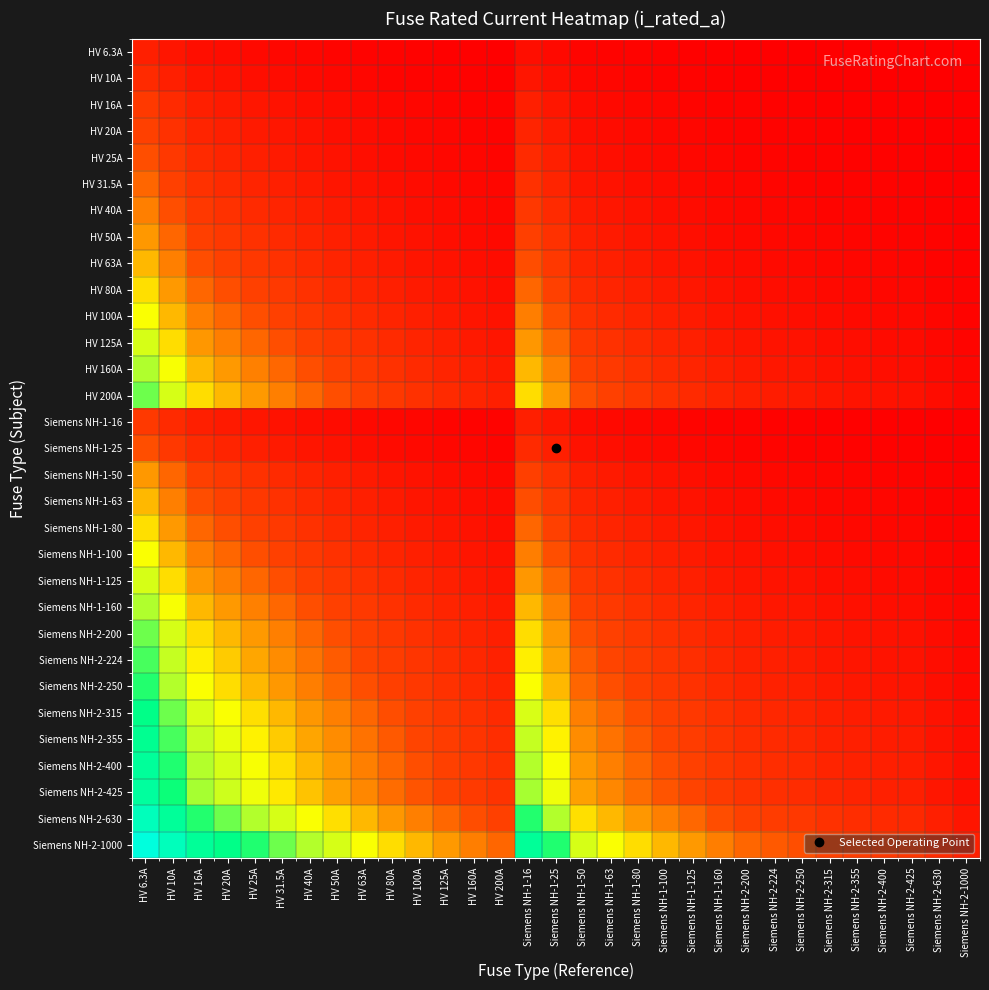

At HV 200A, list the series in order from smallest to largest.

HV 6.3A, HV 10A, HV 16A, Siemens NH-1-16, HV 20A, HV 25A, Siemens NH-1-25, HV 31.5A, HV 40A, HV 50A, Siemens NH-1-50, HV 63A, Siemens NH-1-63, HV 80A, Siemens NH-1-80, HV 100A, Siemens NH-1-100, HV 125A, Siemens NH-1-125, HV 160A, Siemens NH-1-160, HV 200A, Siemens NH-2-200, Siemens NH-2-224, Siemens NH-2-250, Siemens NH-2-315, Siemens NH-2-355, Siemens NH-2-400, Siemens NH-2-425, Siemens NH-2-630, Siemens NH-2-1000